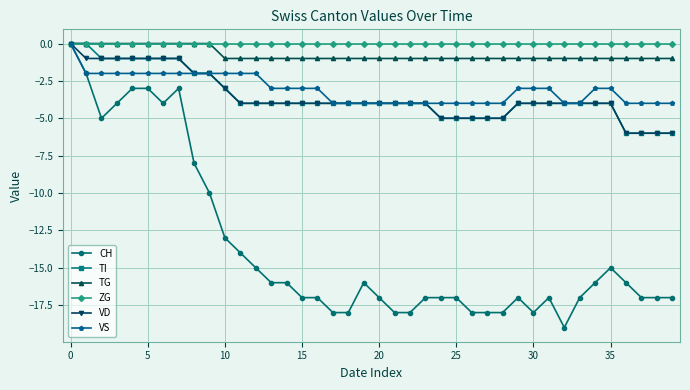

Reading left to right, what are all the values shown in this chart?

CH: 0	-2	-5	-4	-3	-3	-4	-3	-8	-10	-13	-14	-15	-16	-16	-17	-17	-18	-18	-16	-17	-18	-18	-17	-17	-17	-18	-18	-18	-17	-18	-17	-19	-17	-16	-15	-16	-17	-17	-17
TI: 0	0	-1	-1	-1	-1	-1	-1	-2	-2	-3	-4	-4	-4	-4	-4	-4	-4	-4	-4	-4	-4	-4	-4	-5	-5	-5	-5	-5	-4	-4	-4	-4	-4	-4	-4	-6	-6	-6	-6
TG: 0	0	0	0	0	0	0	0	0	0	-1	-1	-1	-1	-1	-1	-1	-1	-1	-1	-1	-1	-1	-1	-1	-1	-1	-1	-1	-1	-1	-1	-1	-1	-1	-1	-1	-1	-1	-1
ZG: 0	0	0	0	0	0	0	0	0	0	0	0	0	0	0	0	0	0	0	0	0	0	0	0	0	0	0	0	0	0	0	0	0	0	0	0	0	0	0	0
VD: 0	-1	-1	-1	-1	-1	-1	-1	-2	-2	-3	-4	-4	-4	-4	-4	-4	-4	-4	-4	-4	-4	-4	-4	-5	-5	-5	-5	-5	-4	-4	-4	-4	-4	-4	-4	-6	-6	-6	-6
VS: 0	-2	-2	-2	-2	-2	-2	-2	-2	-2	-2	-2	-2	-3	-3	-3	-3	-4	-4	-4	-4	-4	-4	-4	-4	-4	-4	-4	-4	-3	-3	-3	-4	-4	-3	-3	-4	-4	-4	-4